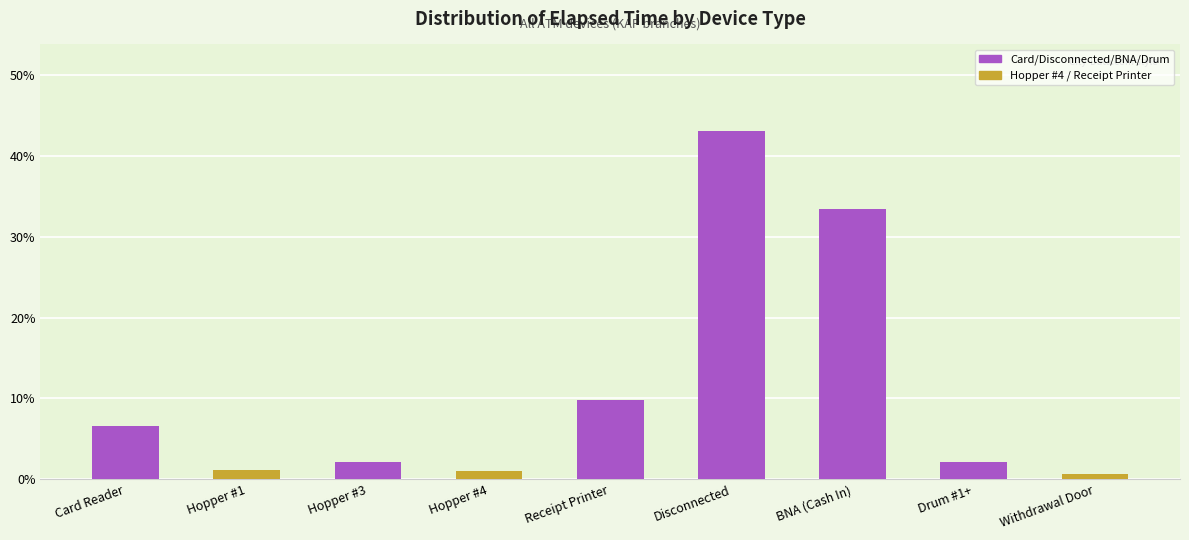

Is it true that the value at Card Reader is 3.3?

False